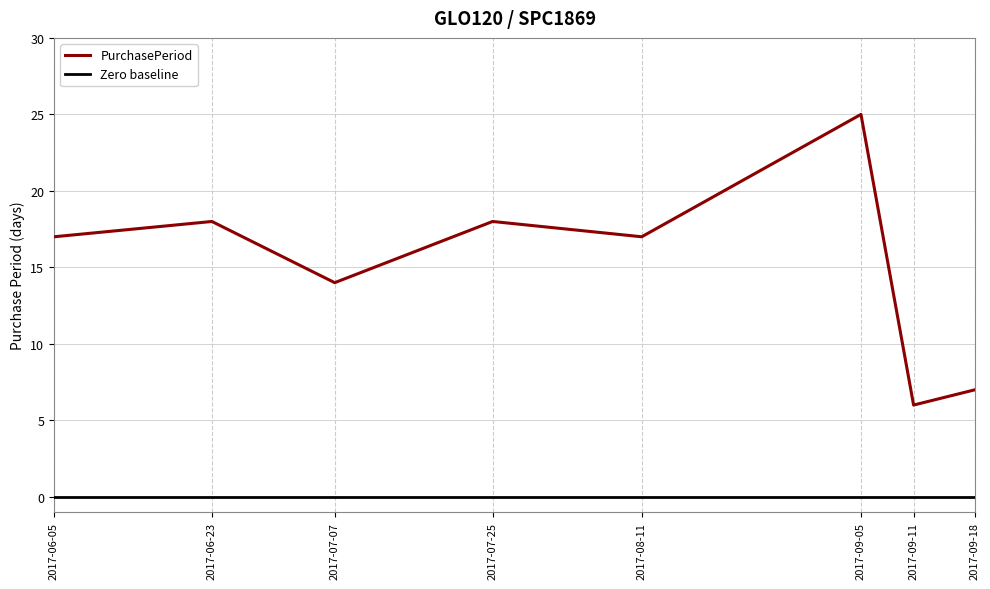

How many points are higher than both their immediate neighbors (excluding endpoints)?

3